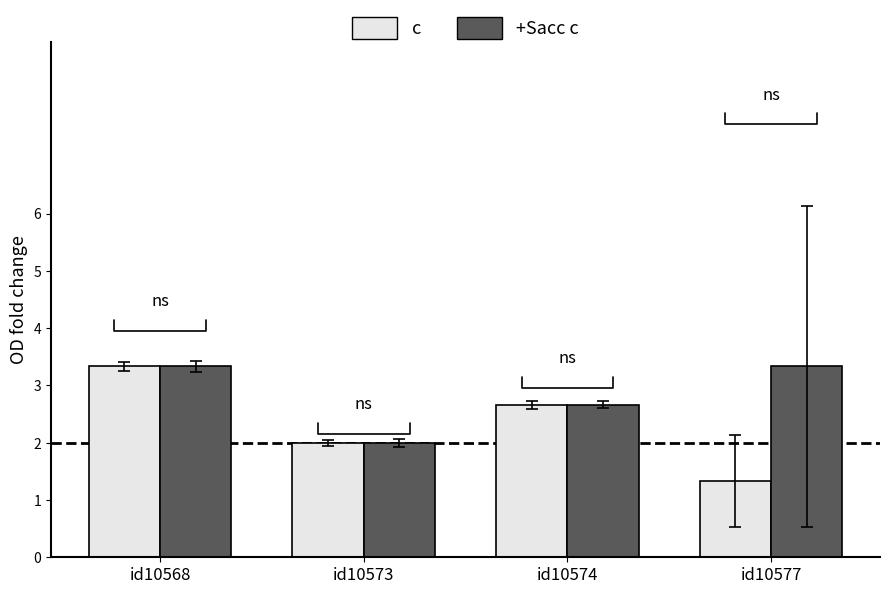

What is the minimum value shown in the chart?

1.3